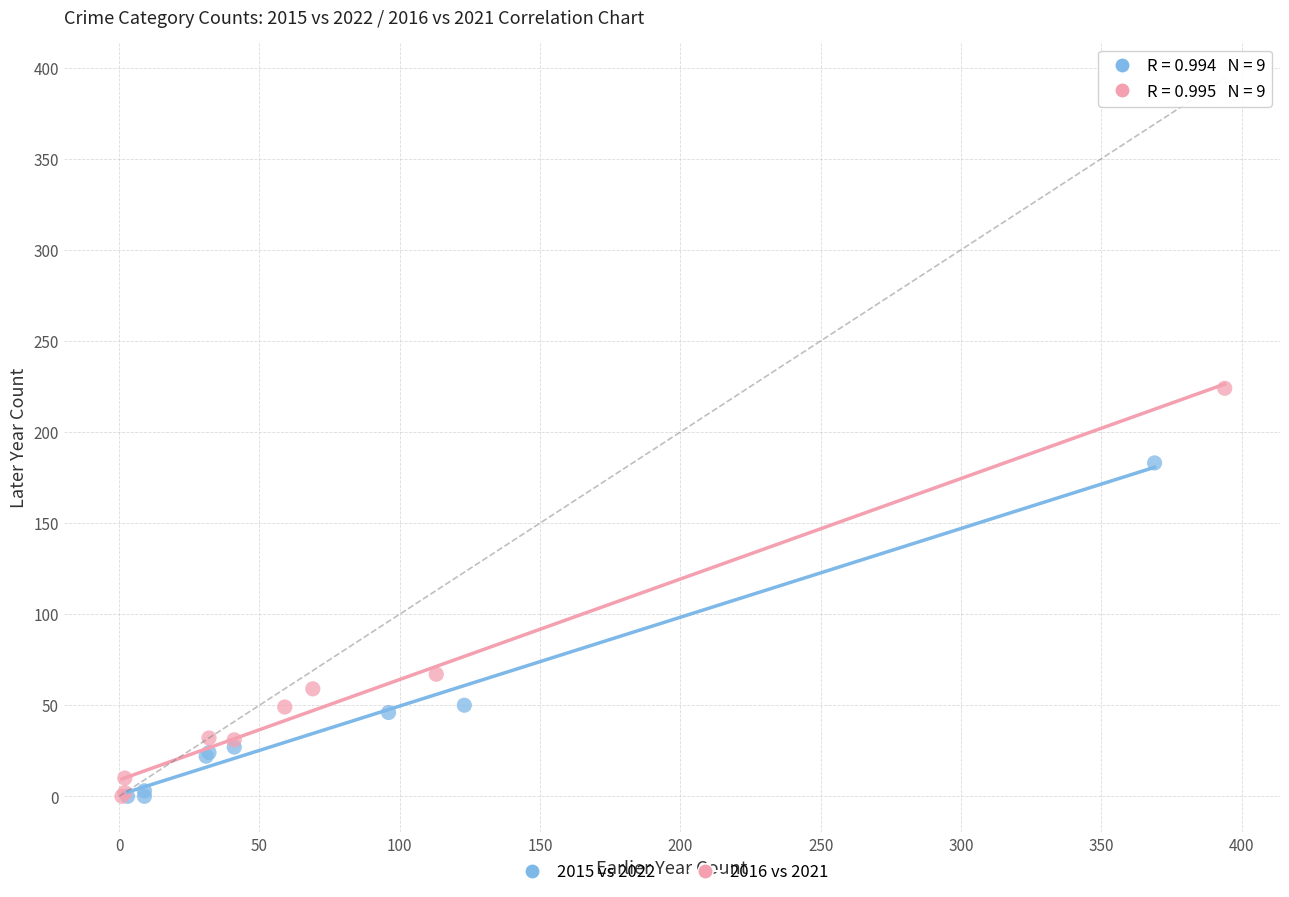

Which series has the widest spread of Y values?

2016 vs 2021